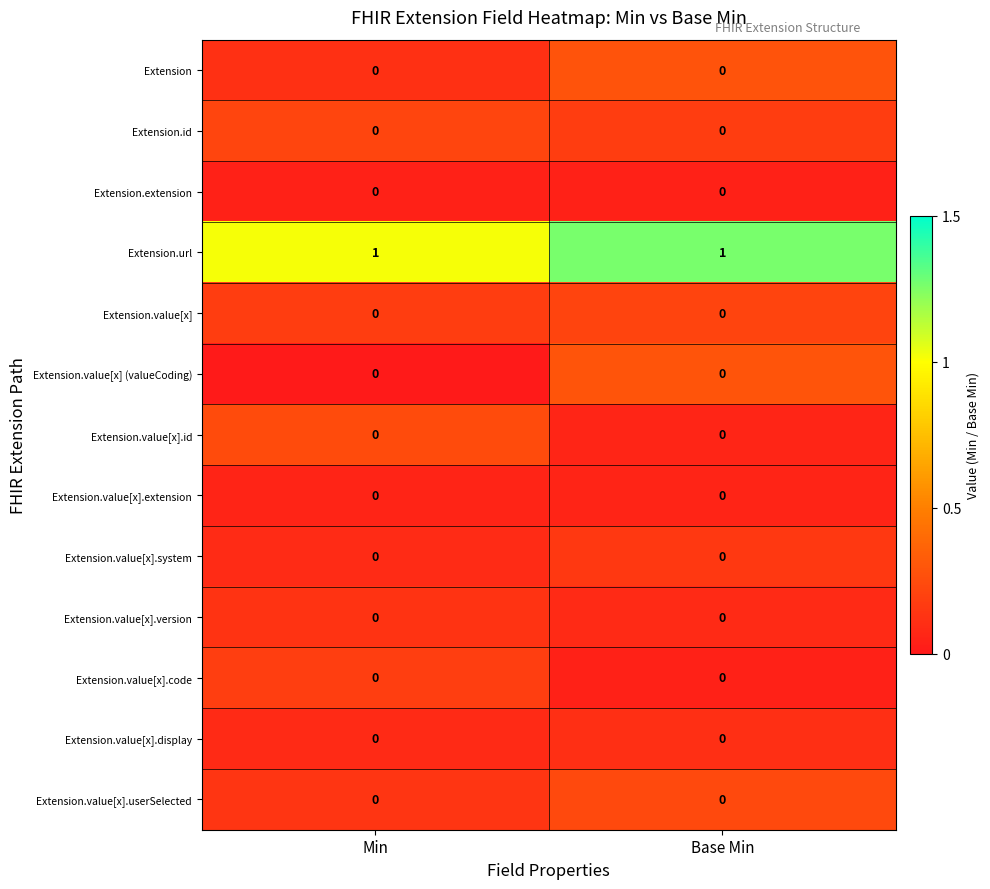

True or false: Extension.value[x].display has a value of 0 at Min.

True